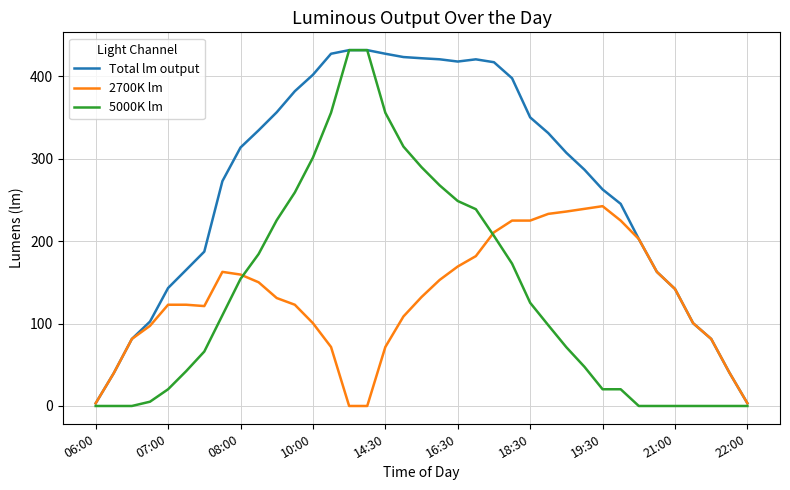

In Total lm output, how many points are lower than both neighbors (excluding endpoints)?

1